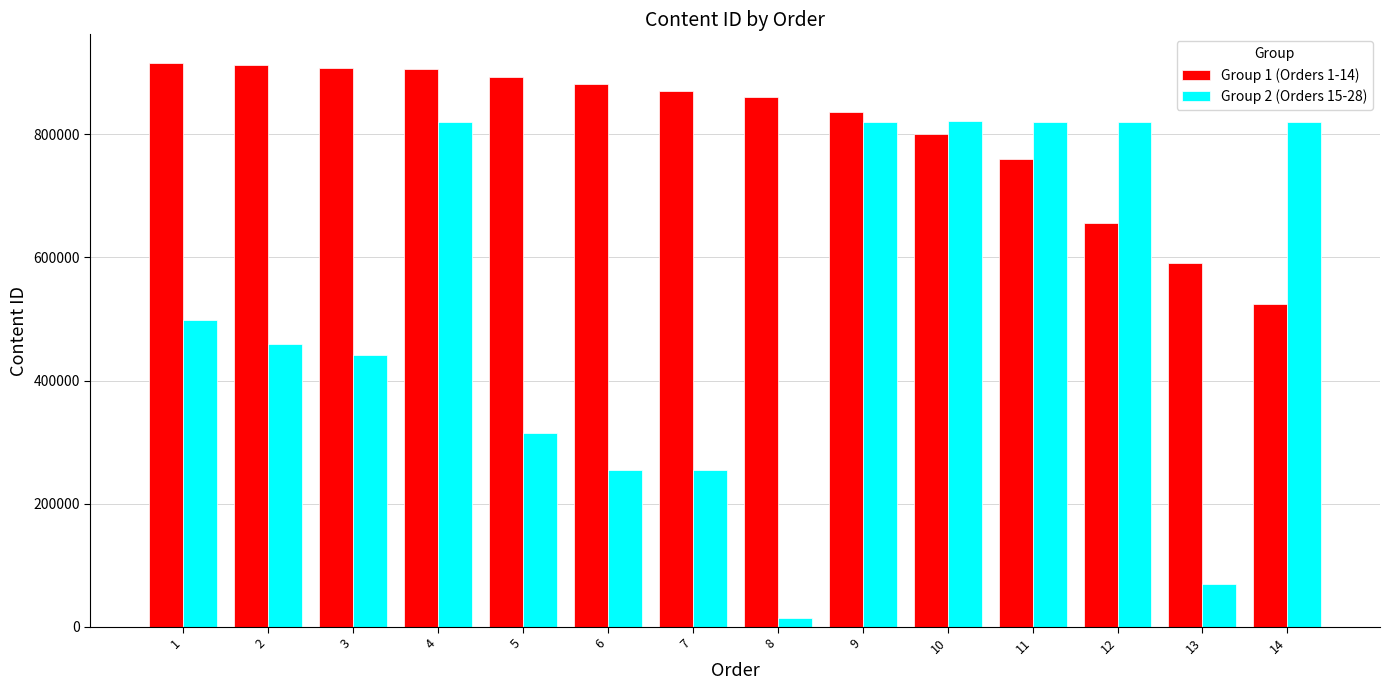

Read the Group 1 (Orders 1-14) value at 6.

881866